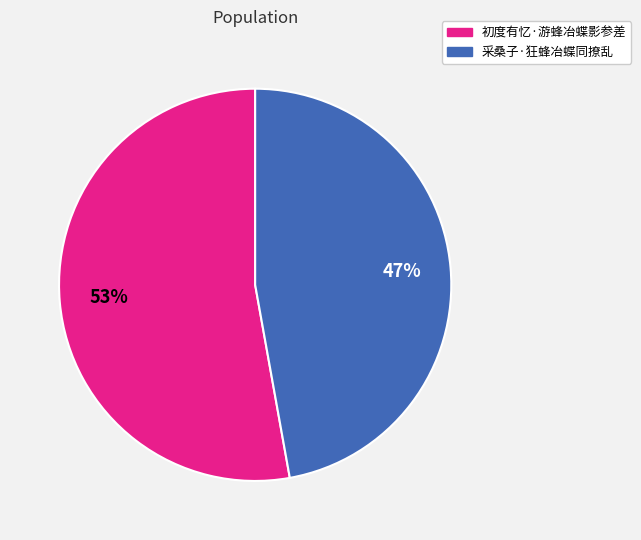

Which slice is the smallest?

采桑子·狂蜂冶蝶同撩乱